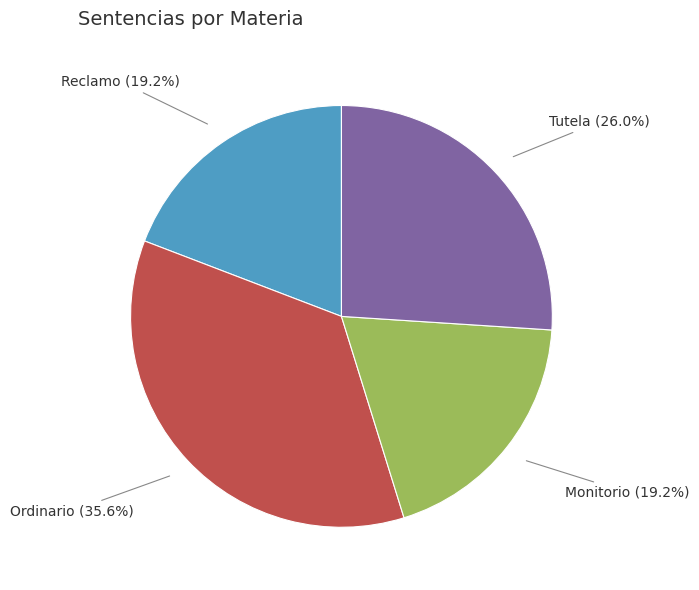

What percentage do Tutela (26.0%) and Monitorio (19.2%) together represent?

45.2%